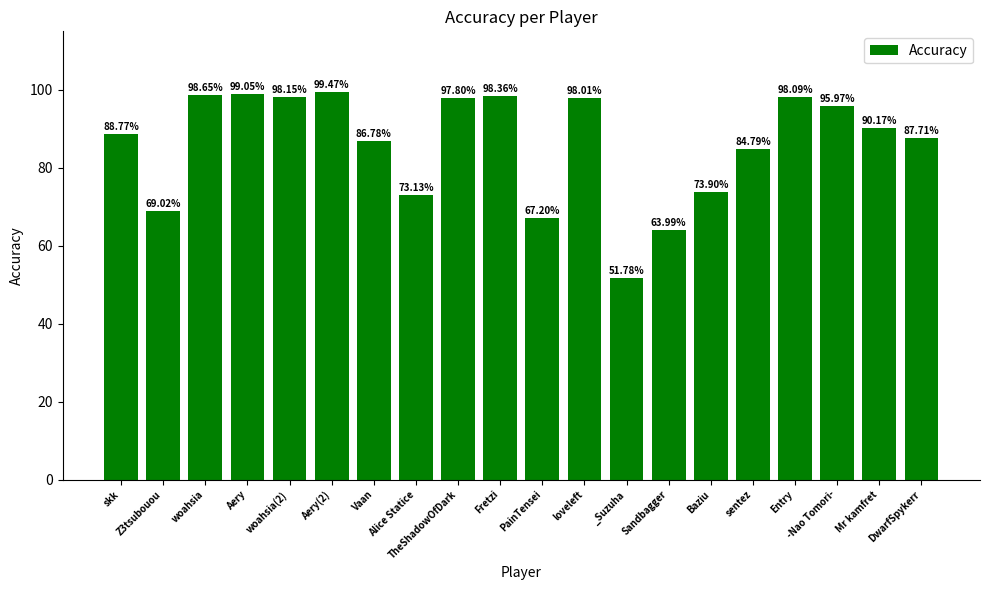

What is the label of the 14th bar from the left?

Sandbagger